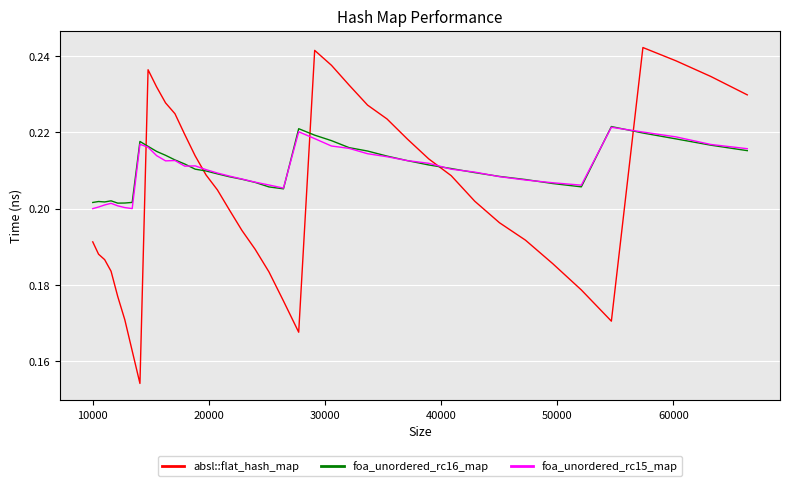

True or false: absl::flat_hash_map and foa_unordered_rc15_map intersect in this chart.

True